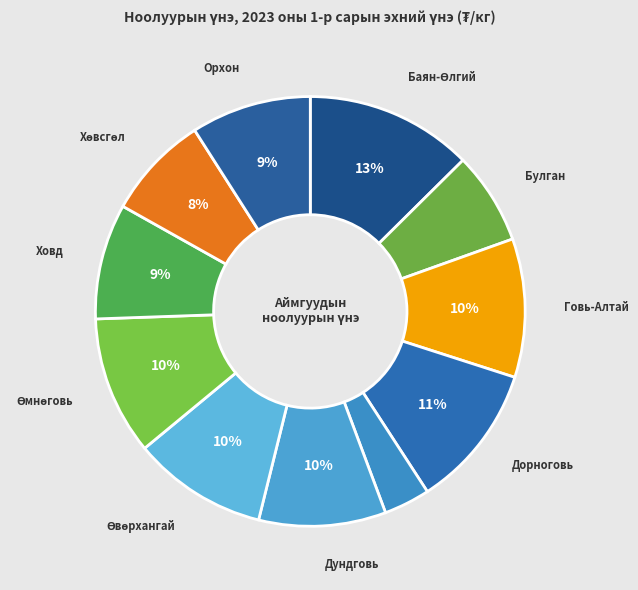

Rank the categories by value from lowest to highest.

Дорнод, Булган, Хөвсгөл, Ховд, Орхон, Дундговь, Өвөрхангай, Говь-Алтай, Өмнөговь, Дорноговь, Баян-Өлгий